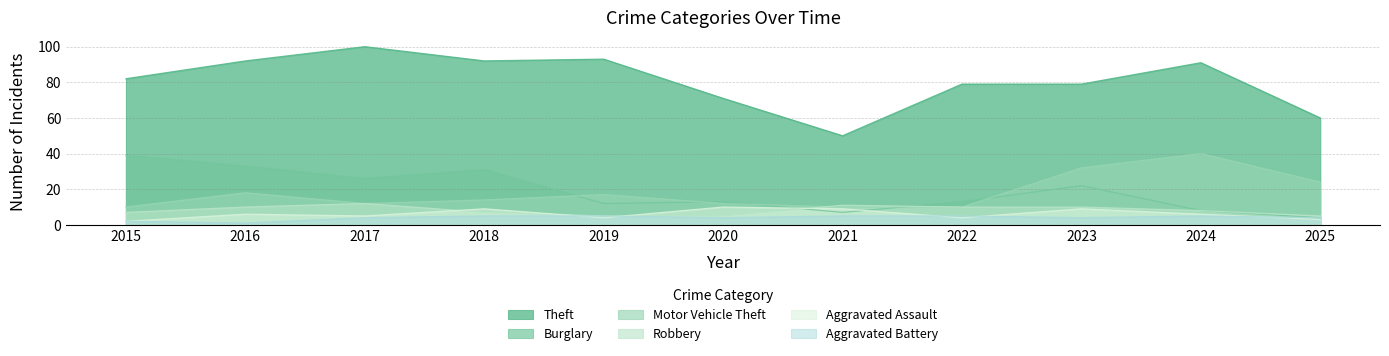

What is the total value across all series at 2015?

142